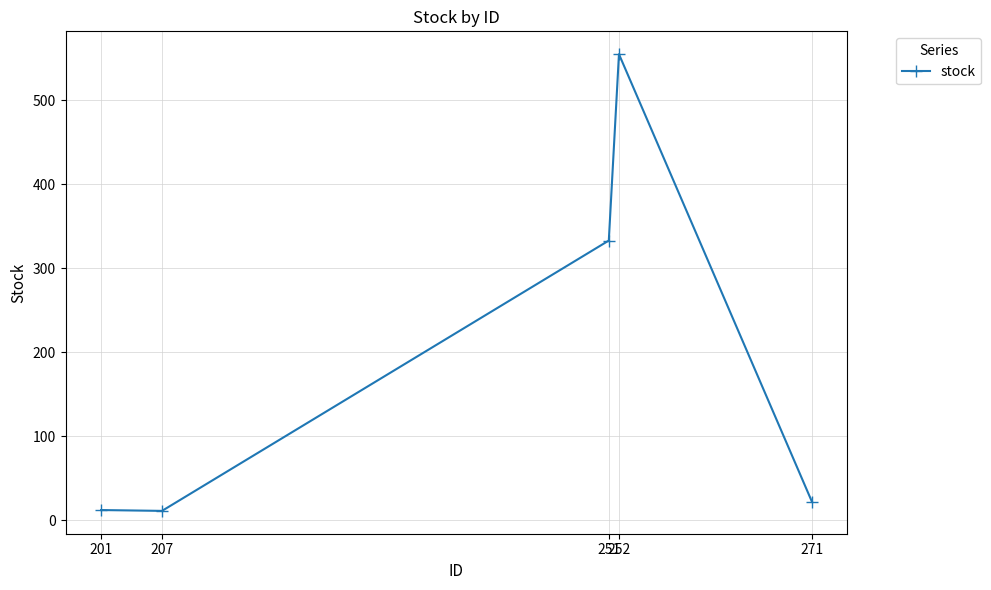

What is the average value?

187